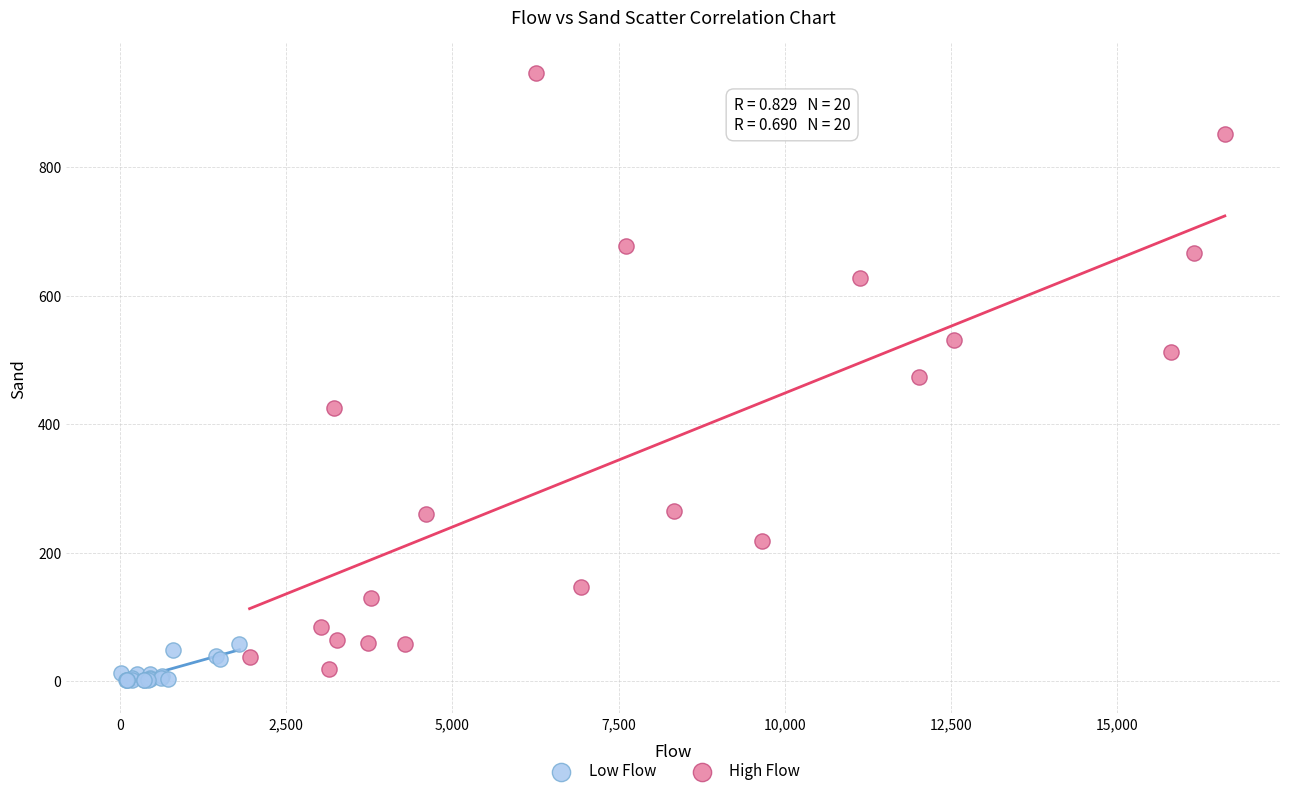

Which series has the largest Y range (max minus min)?

High Flow